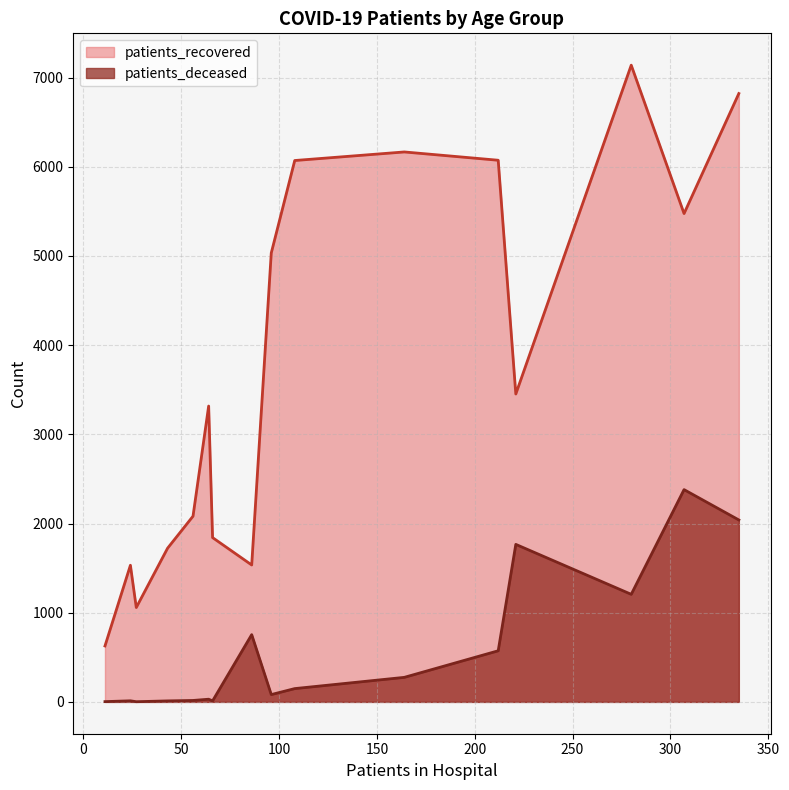

What is the highest value of the patients_deceased series?

2380